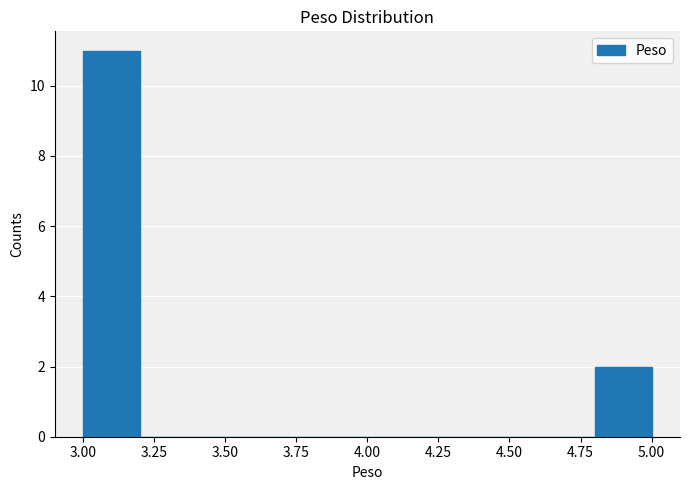

How tall is the bar that spans 4.8 to 5.0 on the x-axis? The values are not printed on the chart, so give them approximately, as read against the axis.

2